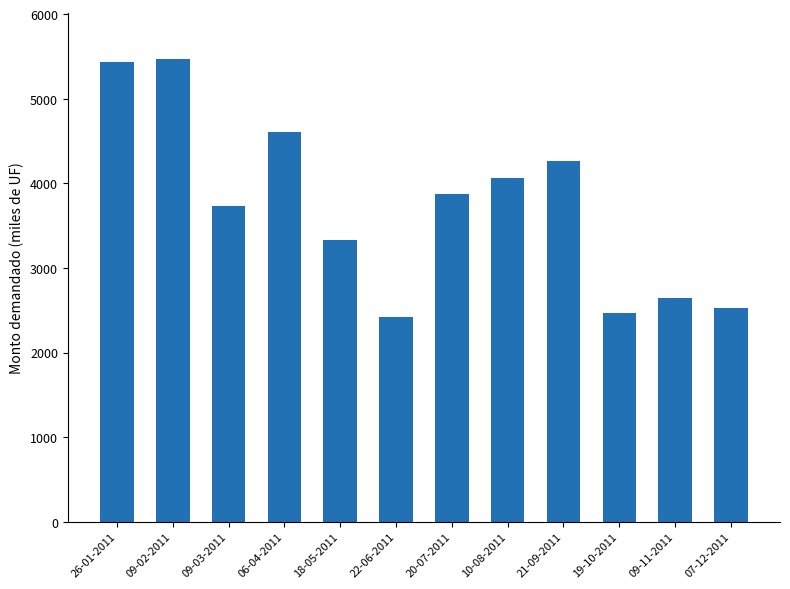

What is the label of the 6th bar from the right?

20-07-2011